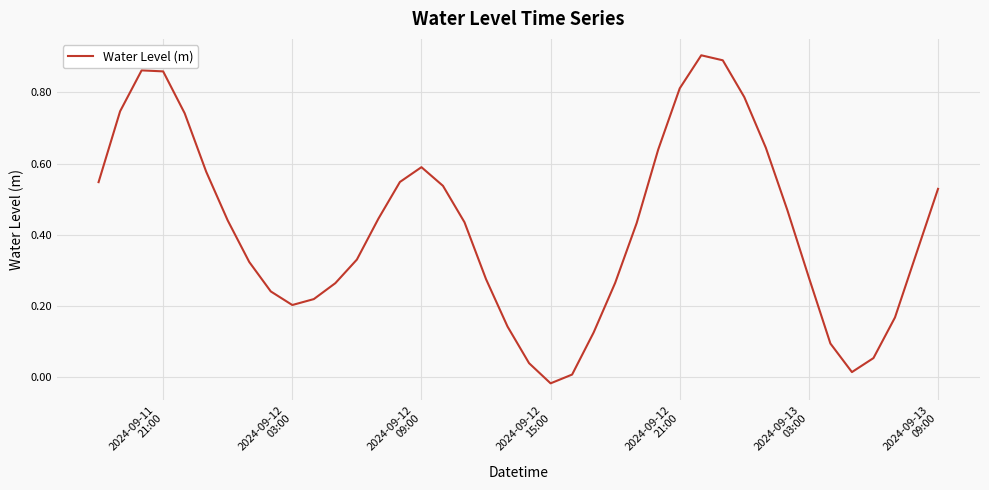

How many negative values are there?

1